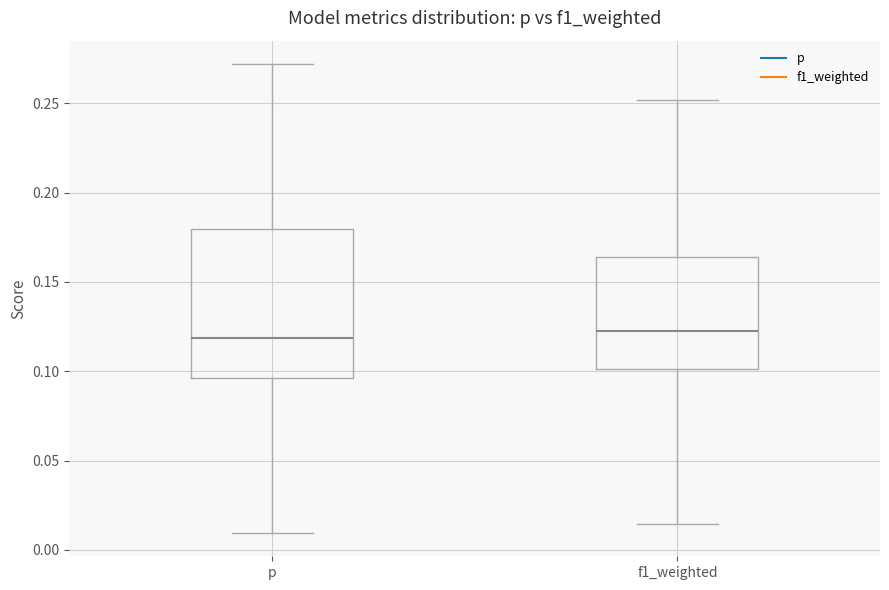

Reading left to right, read every box against the y-axis: the position of its median line, the range the box covers, and the ends of its whiskers. The values are not printed on the chart, so give them approximately, as read against the axis.

p: median 0.120, box 0.095 to 0.180, whiskers 0.010 to 0.270
f1_weighted: median 0.120, box 0.100 to 0.165, whiskers 0.015 to 0.250